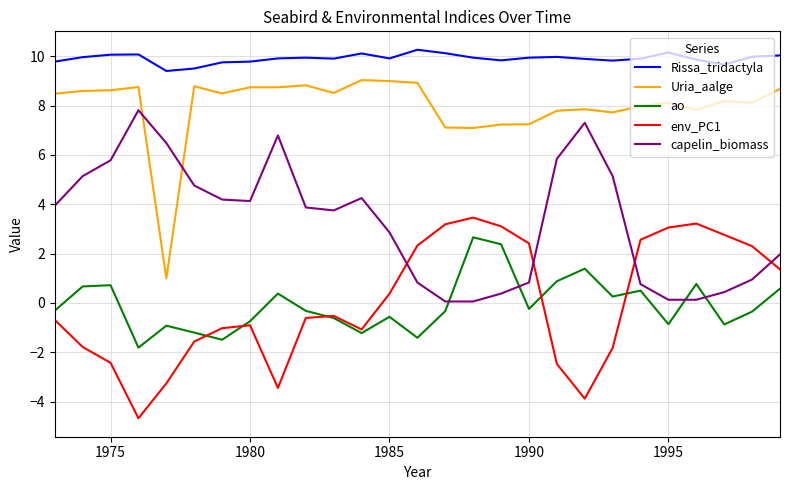

List the series in order of their peak value, highest first.

Rissa_tridactyla, Uria_aalge, capelin_biomass, env_PC1, ao